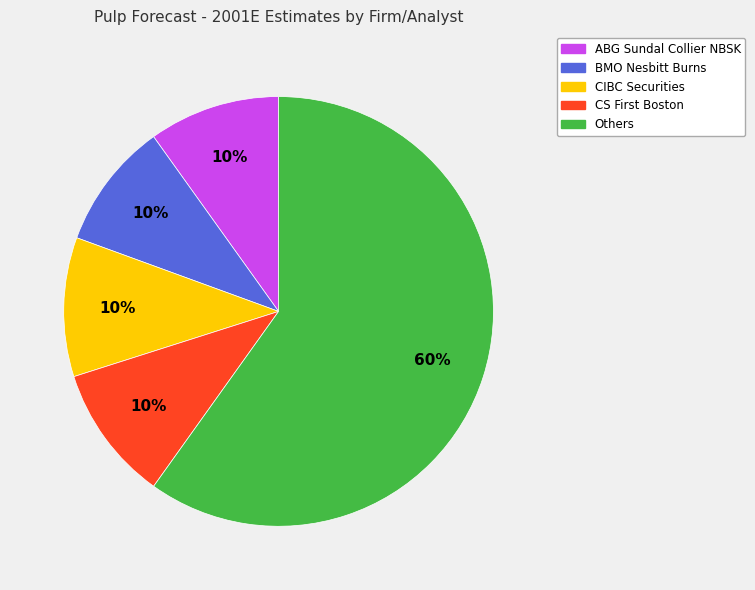

To the nearest percent, what is the average slice percentage?

20%